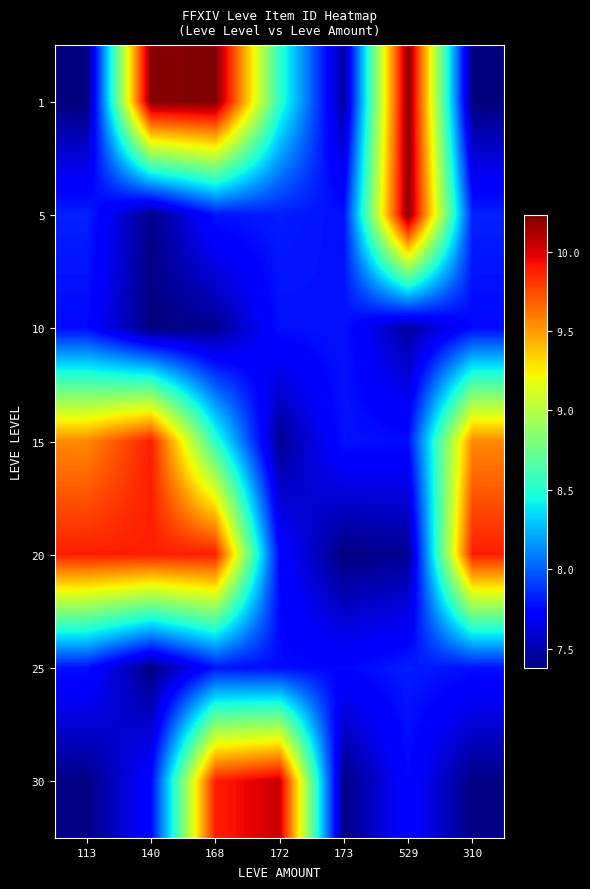

What is the difference between the highest and lowest values at 113?

2.5